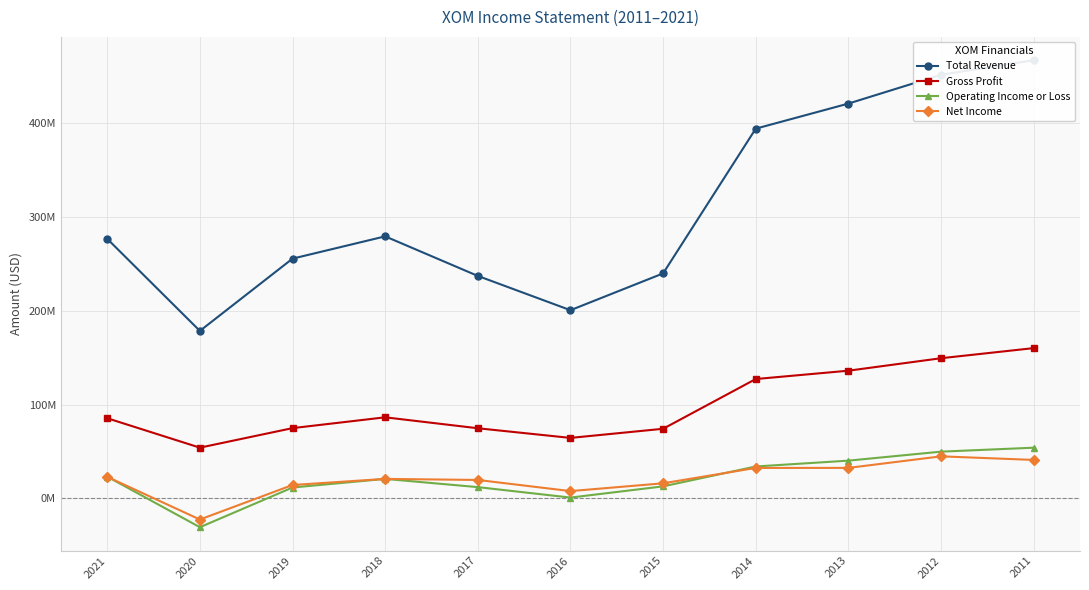

At which category does the chart reach its peak across all series?

2011